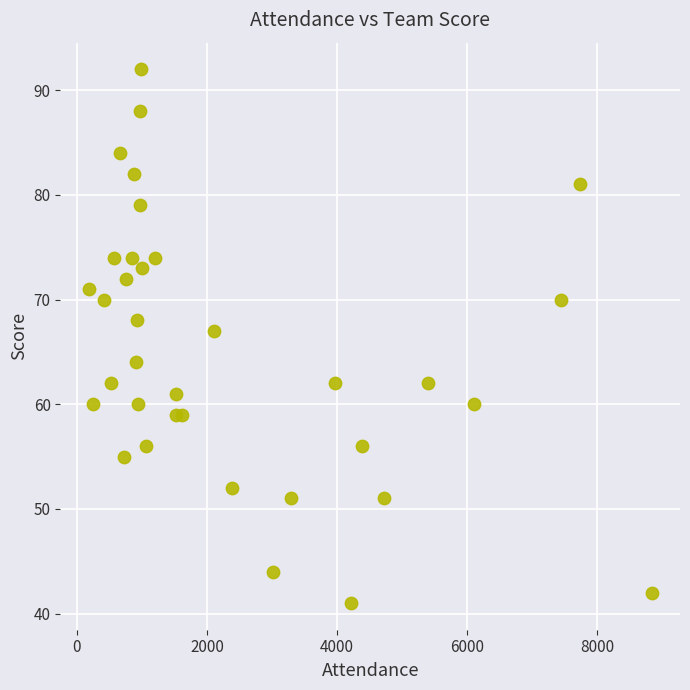

What Y value in the scatter plot is closest to 66?

67